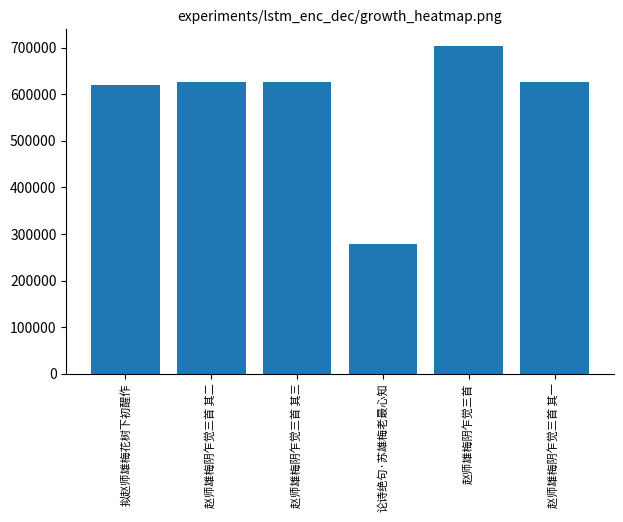

Which label corresponds to the largest value in the chart?

赵师雄梅阴乍觉三首